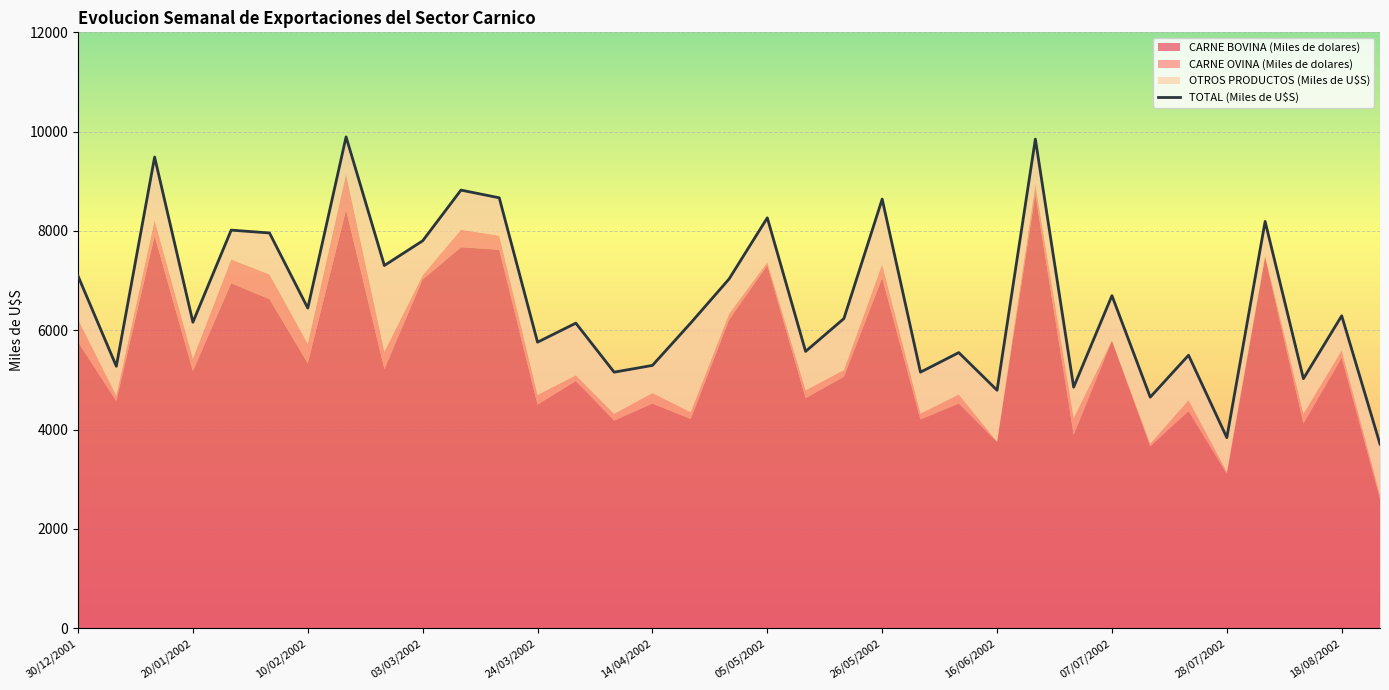

What is the greatest value displayed?

9895